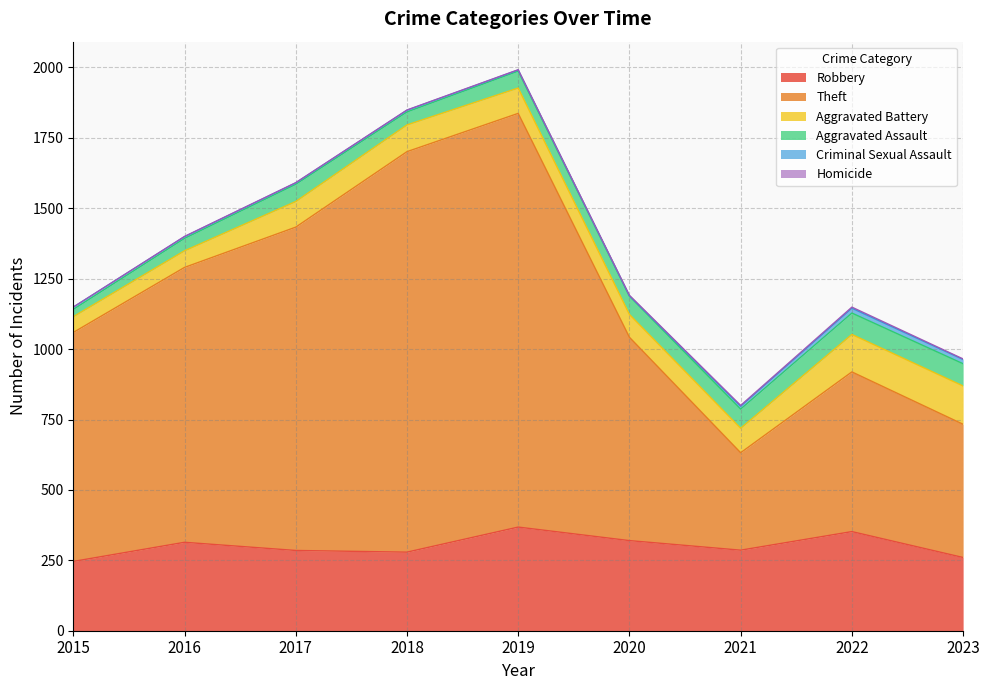

What is the lowest value of the Theft series?

346